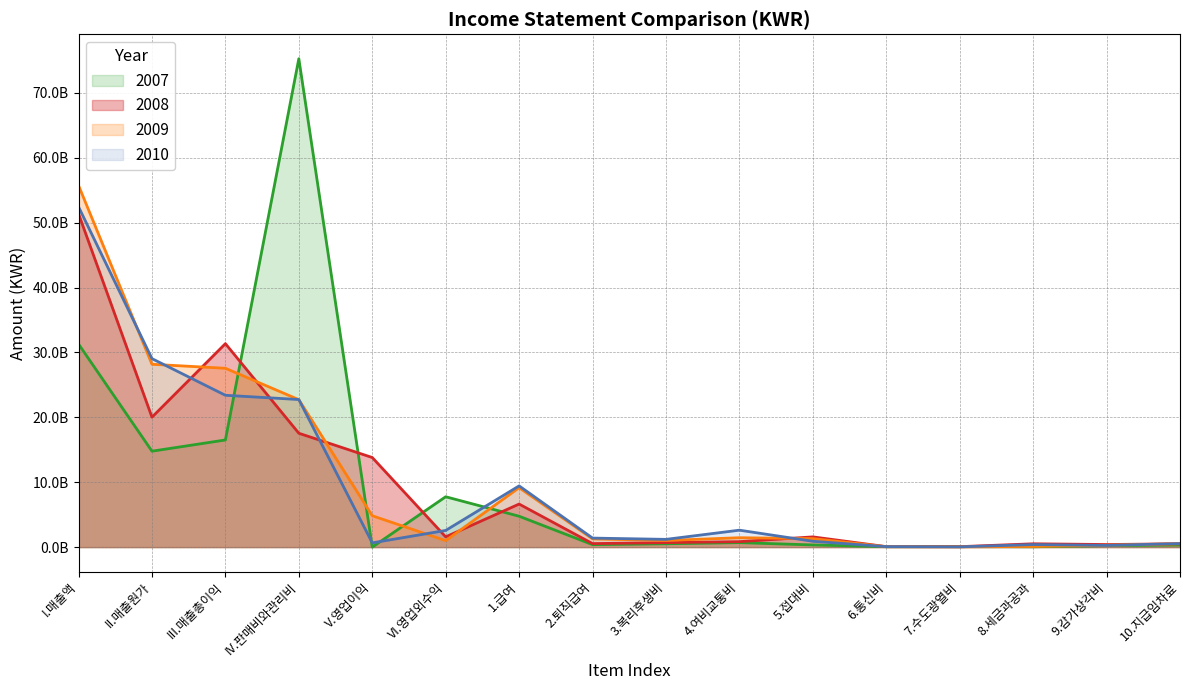

Reading right to left, what are all the values shown in this chart?

2010: 543047390	263095430	392574747	39130552	73393358	900191515	2608564958	1193797841	1389639395	9434104233	2567939983	655776757	22740022933	23395799690	29043111608	52438911298
2009: 526245749	290438822	100000836	40808799	66527699	1308394524	1447717122	1017772959	1268786974	9154751625	997774094	4835635323	22721006959	27556642282	28172230959	55728873241
2008: 510848950	399349679	511674306	69249126	72326934	1576280239	840960552	693618485	541401135	6634581030	1577660620	13805945825	17544721659	31350667484	20019855055	51370522539
2007: 315703193	231224697	52736184	82150393	62218997	333965670	689722705	513703229	378384210	4756182364	7758452265	0	75253823651	16509077488	14780011201	31289088689